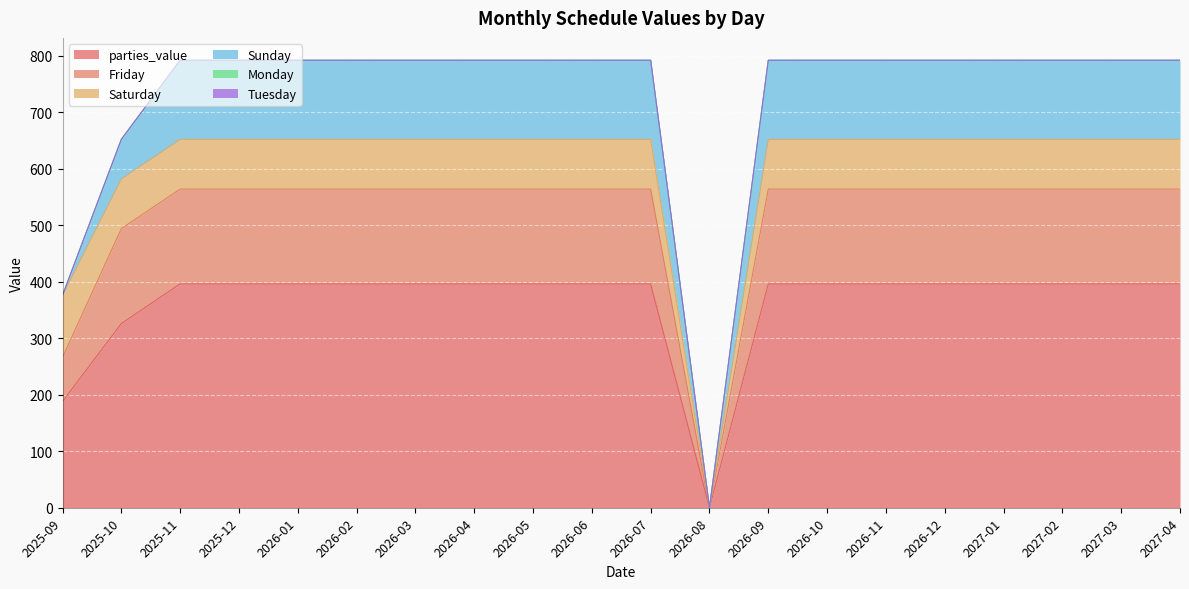

Reading right to left, extract all data points from this chart.

parties_value: 2027-04=396	2027-03=396	2027-02=396	2027-01=396	2026-12=396	2026-11=396	2026-10=396	2026-09=396	2026-08=0	2026-07=396	2026-06=396	2026-05=396	2026-04=396	2026-03=396	2026-02=396	2026-01=396	2025-12=396	2025-11=396	2025-10=326	2025-09=188
Friday: 2027-04=168	2027-03=168	2027-02=168	2027-01=168	2026-12=168	2026-11=168	2026-10=168	2026-09=168	2026-08=0	2026-07=168	2026-06=168	2026-05=168	2026-04=168	2026-03=168	2026-02=168	2026-01=168	2025-12=168	2025-11=168	2025-10=168	2025-09=78
Saturday: 2027-04=88	2027-03=88	2027-02=88	2027-01=88	2026-12=88	2026-11=88	2026-10=88	2026-09=88	2026-08=0	2026-07=88	2026-06=88	2026-05=88	2026-04=88	2026-03=88	2026-02=88	2026-01=88	2025-12=88	2025-11=88	2025-10=88	2025-09=110
Sunday: 2027-04=140	2027-03=140	2027-02=140	2027-01=140	2026-12=140	2026-11=140	2026-10=140	2026-09=140	2026-08=0	2026-07=140	2026-06=140	2026-05=140	2026-04=140	2026-03=140	2026-02=140	2026-01=140	2025-12=140	2025-11=140	2025-10=70	2025-09=0
Monday: 2027-04=0	2027-03=0	2027-02=0	2027-01=0	2026-12=0	2026-11=0	2026-10=0	2026-09=0	2026-08=0	2026-07=0	2026-06=0	2026-05=0	2026-04=0	2026-03=0	2026-02=0	2026-01=0	2025-12=0	2025-11=0	2025-10=0	2025-09=0
Tuesday: 2027-04=0	2027-03=0	2027-02=0	2027-01=0	2026-12=0	2026-11=0	2026-10=0	2026-09=0	2026-08=0	2026-07=0	2026-06=0	2026-05=0	2026-04=0	2026-03=0	2026-02=0	2026-01=0	2025-12=0	2025-11=0	2025-10=0	2025-09=0